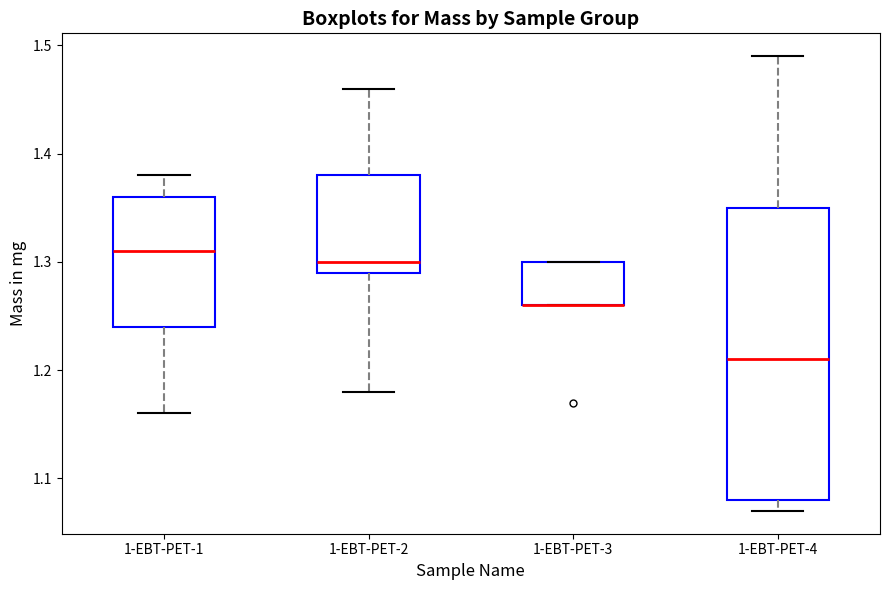

Where is the upper edge of the box for 1-EBT-PET-3 on the y-axis? The values are not printed on the chart, so give them approximately, as read against the axis.

1.30